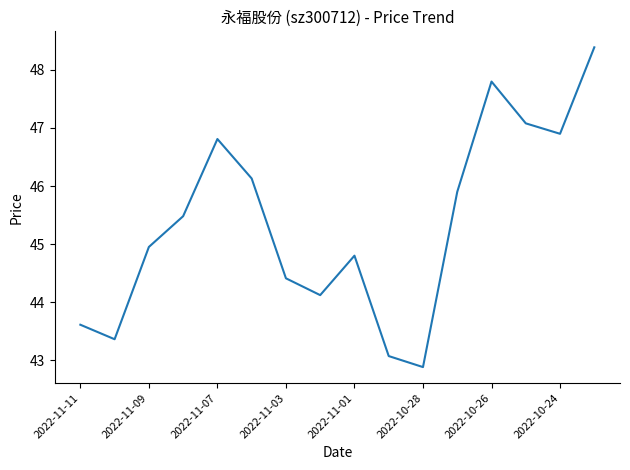

What is the difference between the maximum and minimum values?

5.5